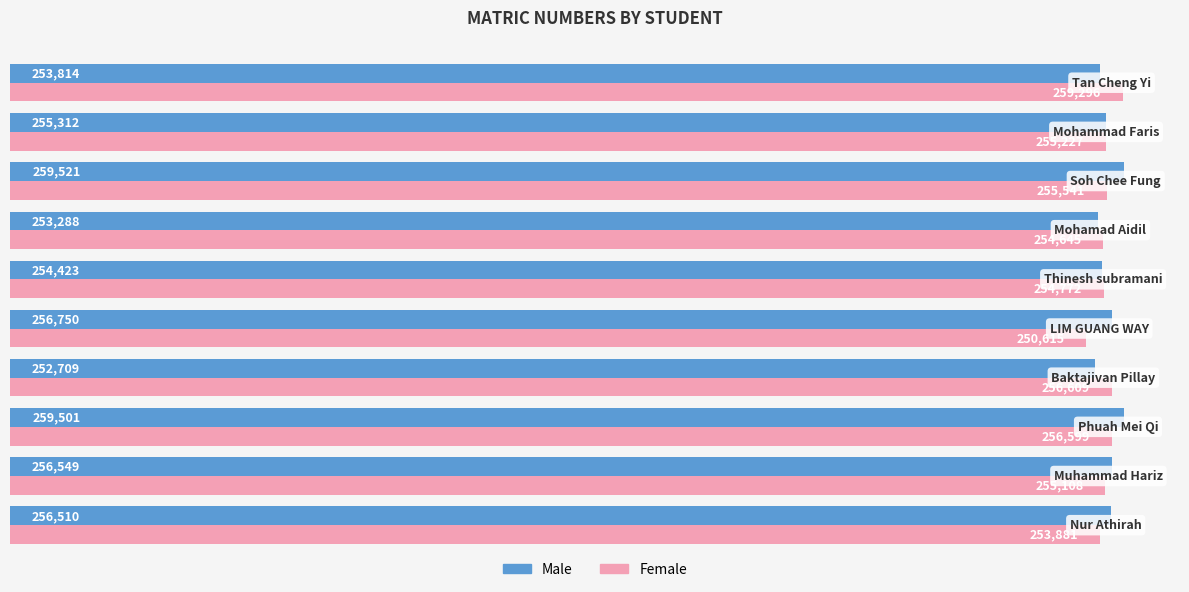

What is the greatest value displayed?

259521